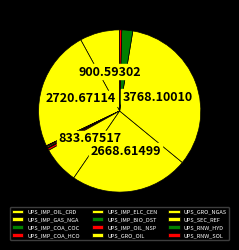

How many slices are in this pie chart?

12